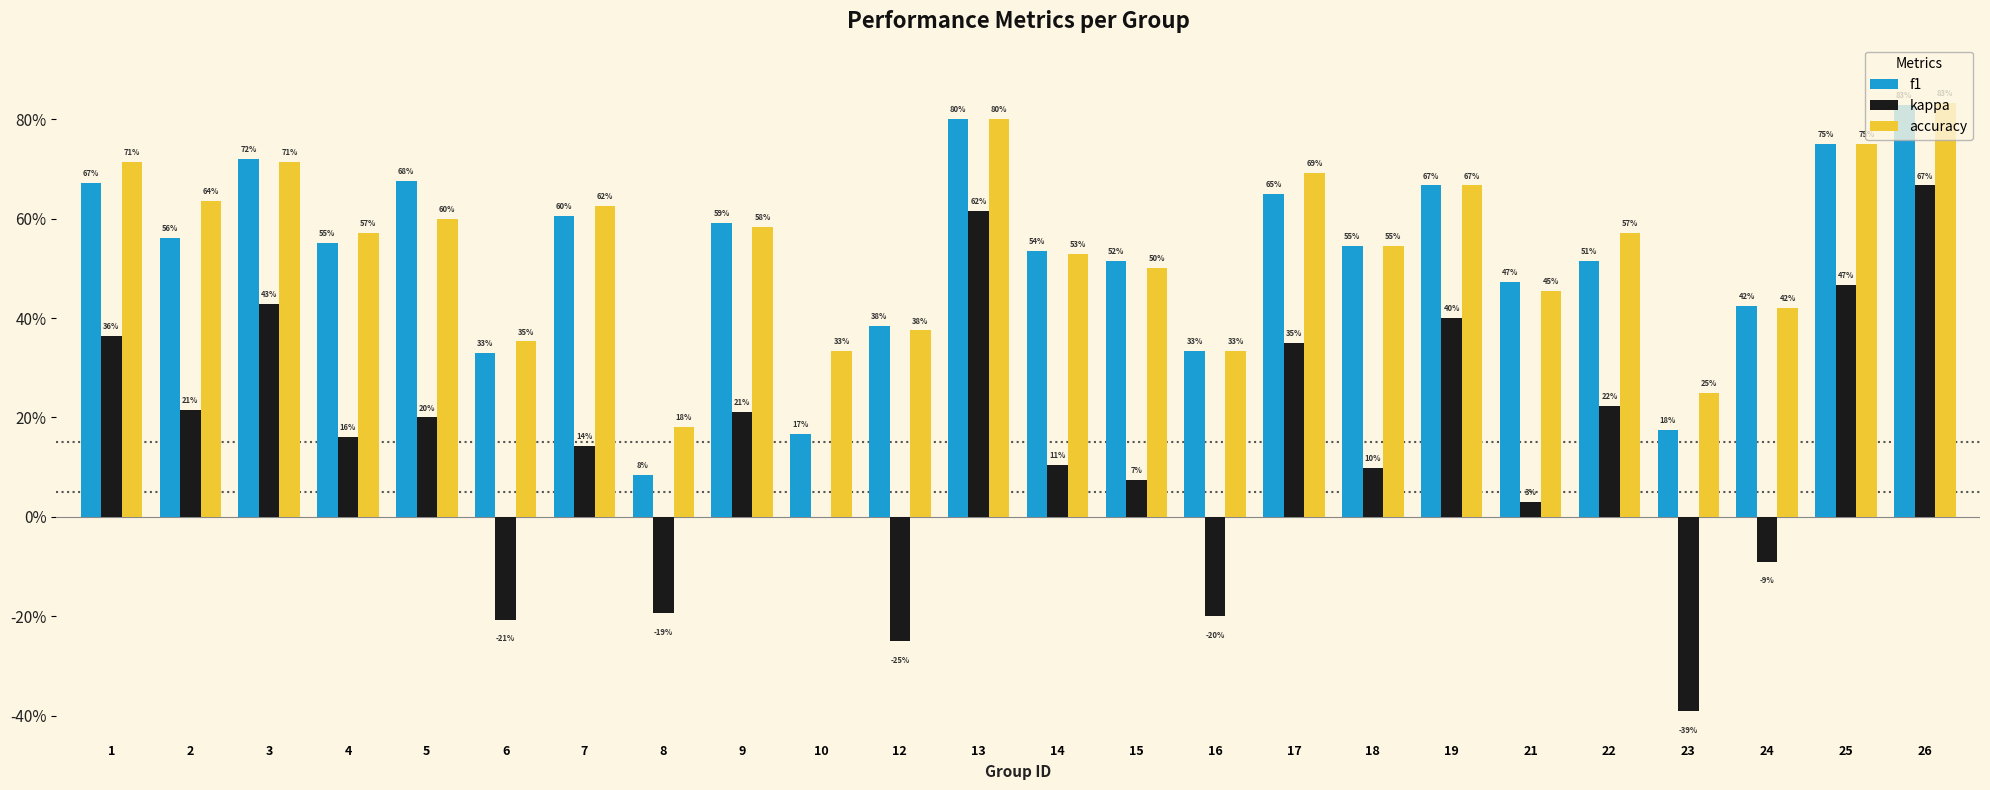

What is the value of the f1 bar at the 24th from the left?

0.8